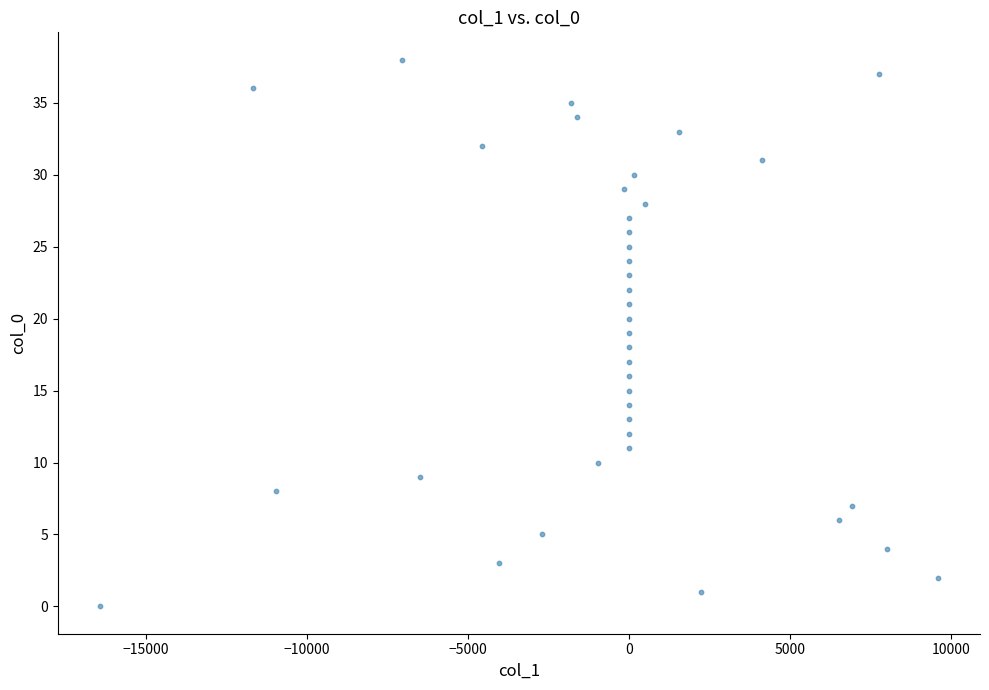

What is the range of Y values (max minus min)?

38